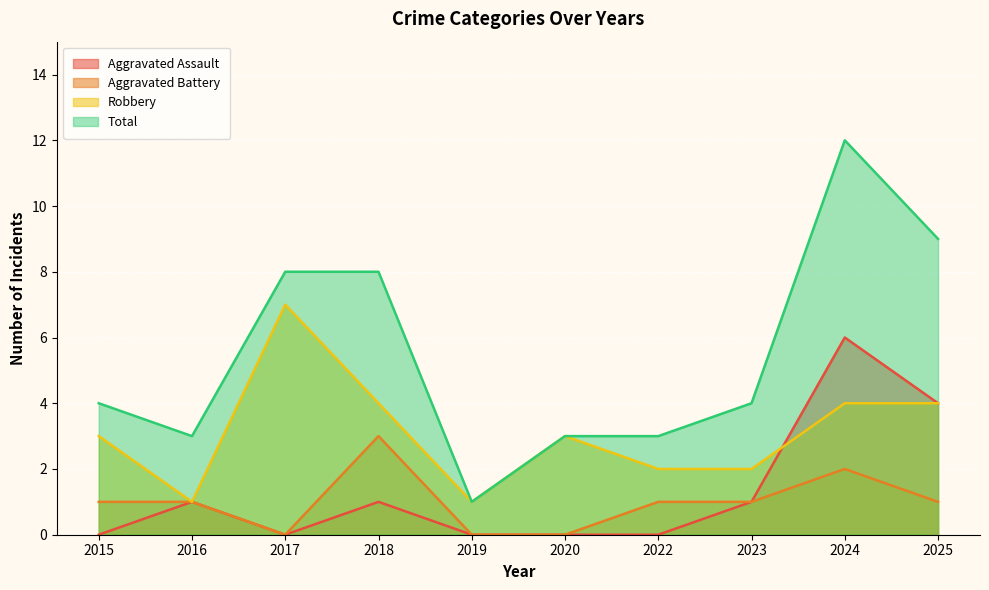

True or false: Robbery has more than 0 points higher than both neighbors.

True